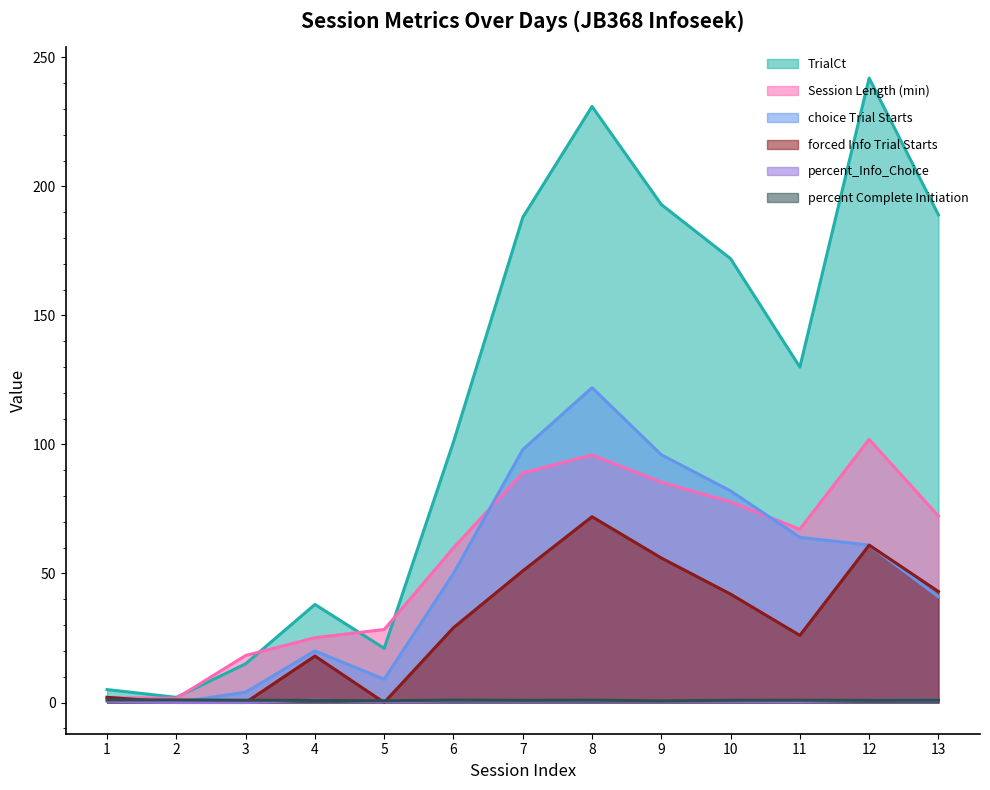

The percent_Info_Choice series shows 1.0 at 13. True or false?

True